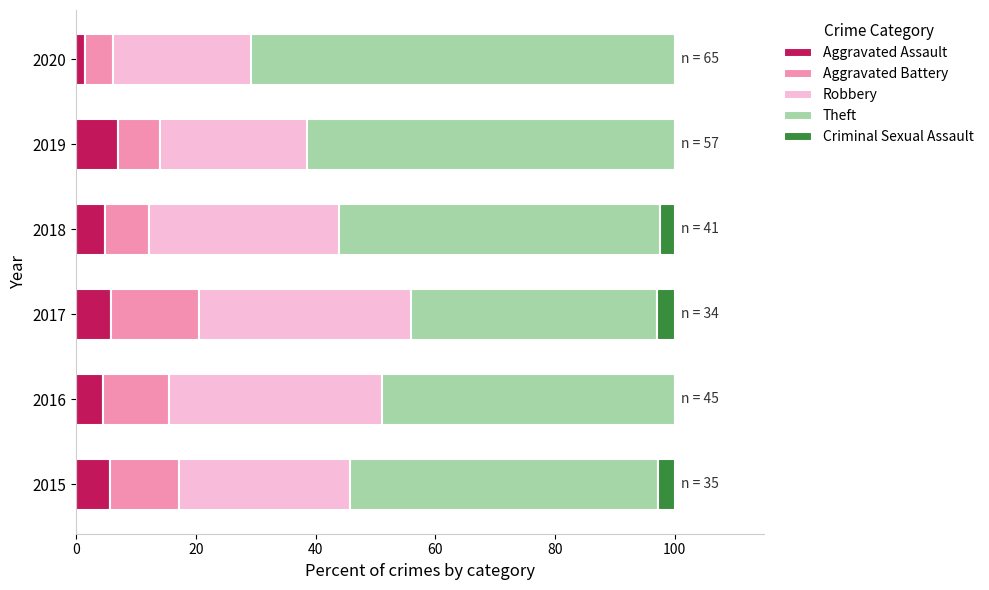

What is the total value across all series at 2015?

100.0